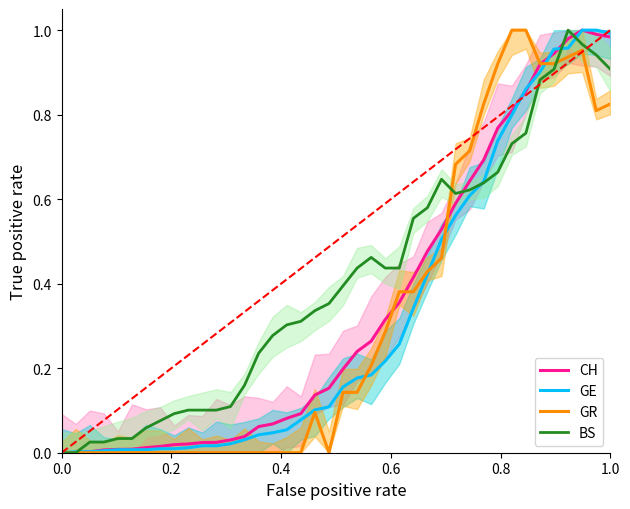

Is the value of GE at 26 greater than the value of BS at 7?

Yes